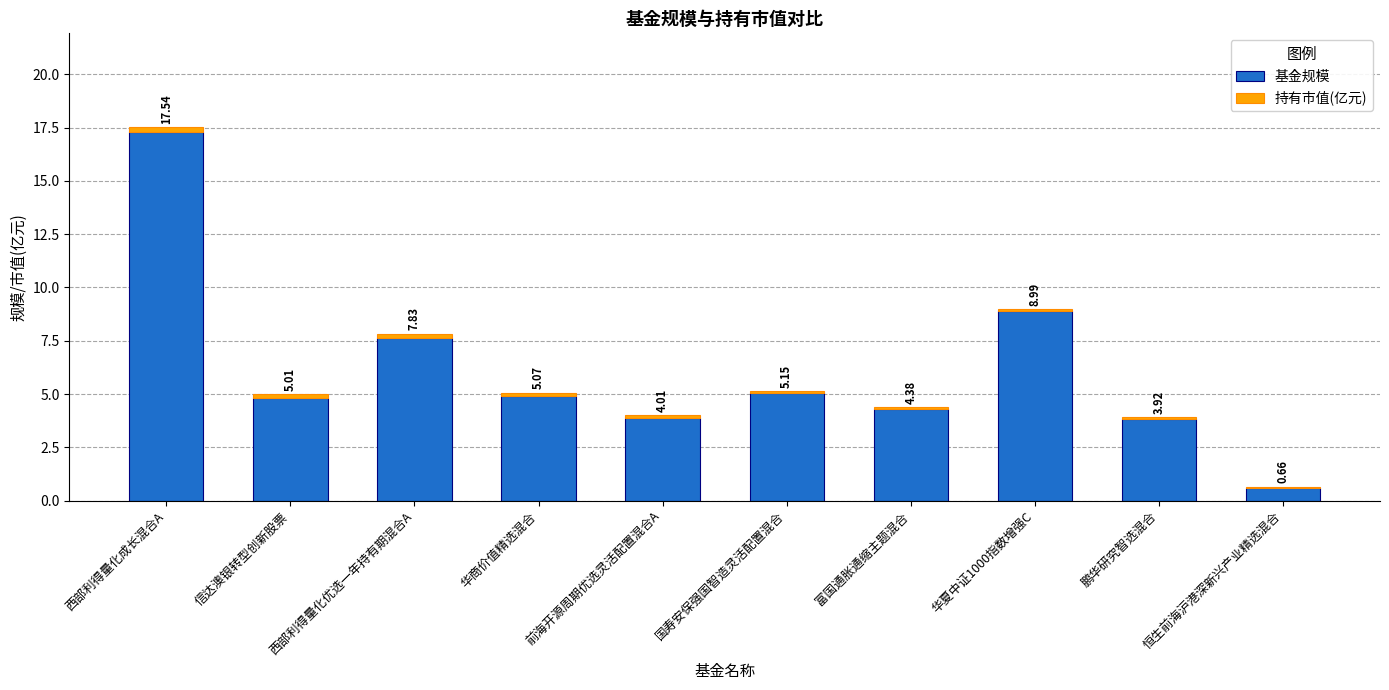

The value of 持有市值(亿元) at 华夏中证1000指数增强C is 0.1. True or false?

True